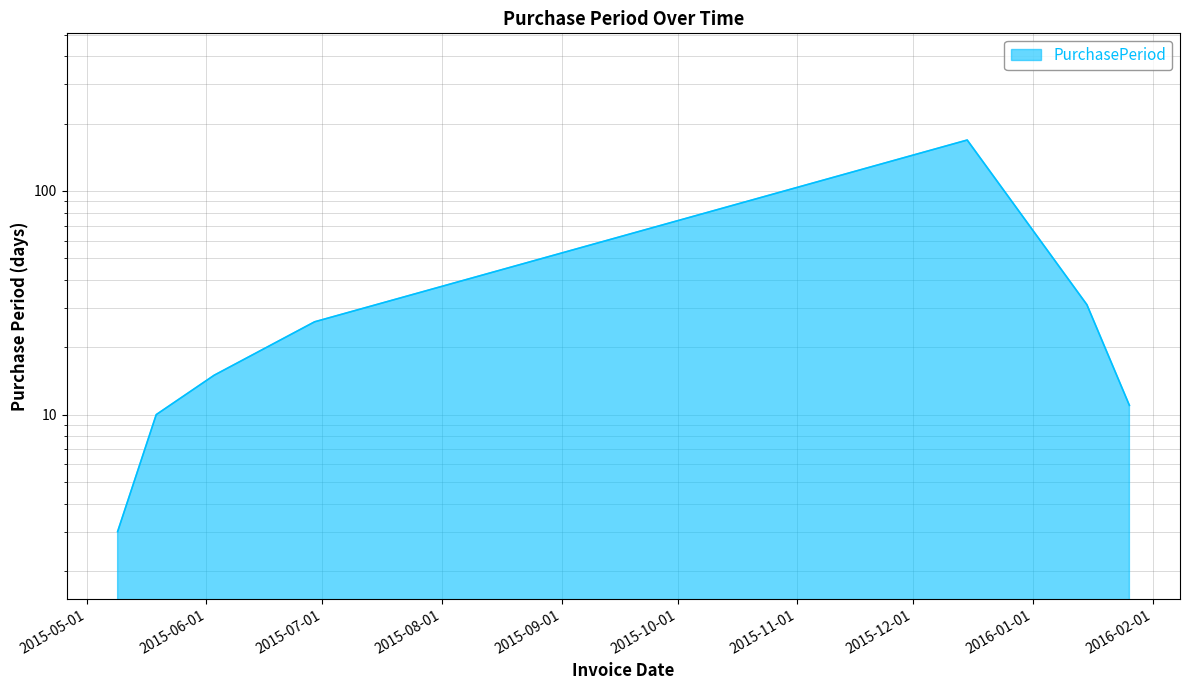

What is the difference between the values at 2016-01-26 and 2015-06-03?

4